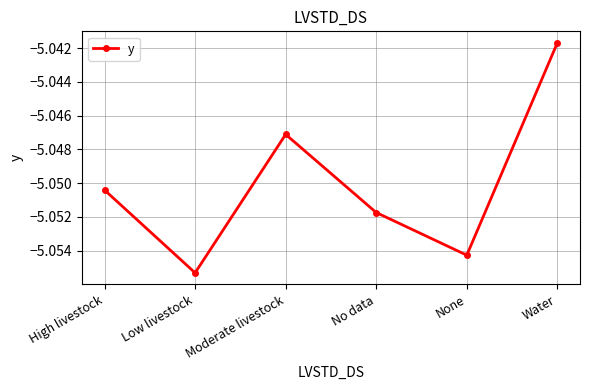

What is the sum of all values?

-30.3